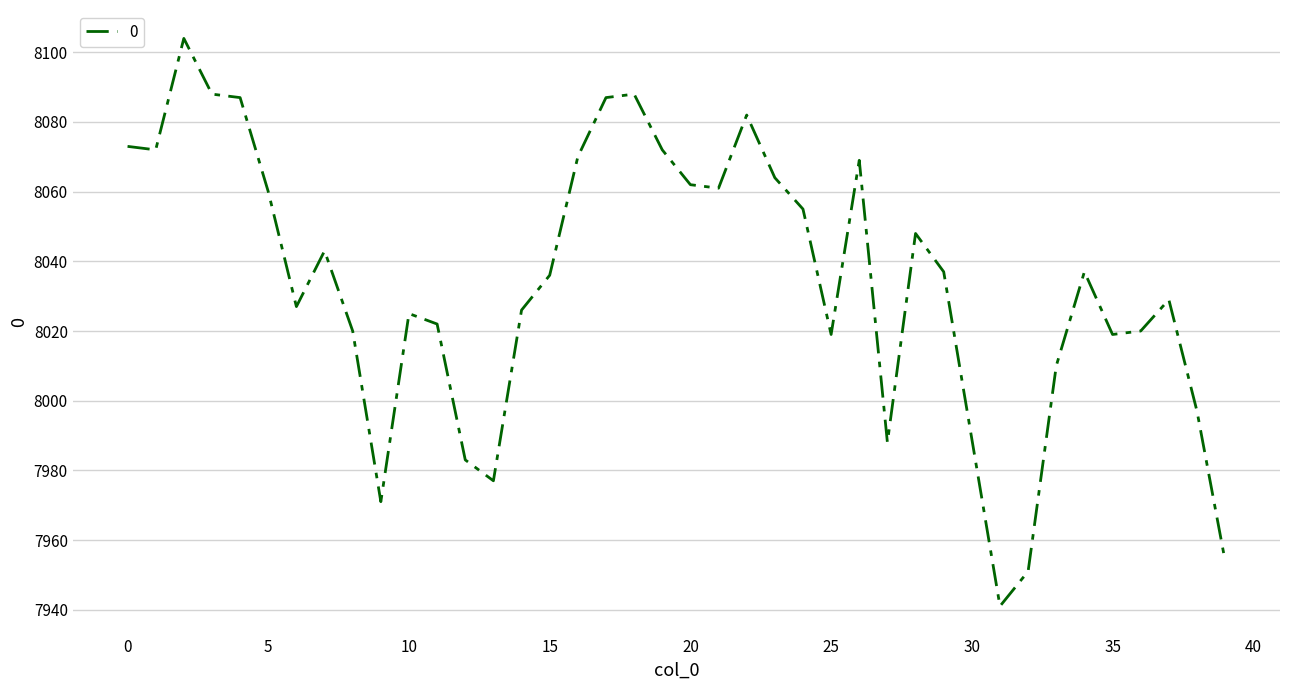

What is the difference between the maximum and minimum values?

163